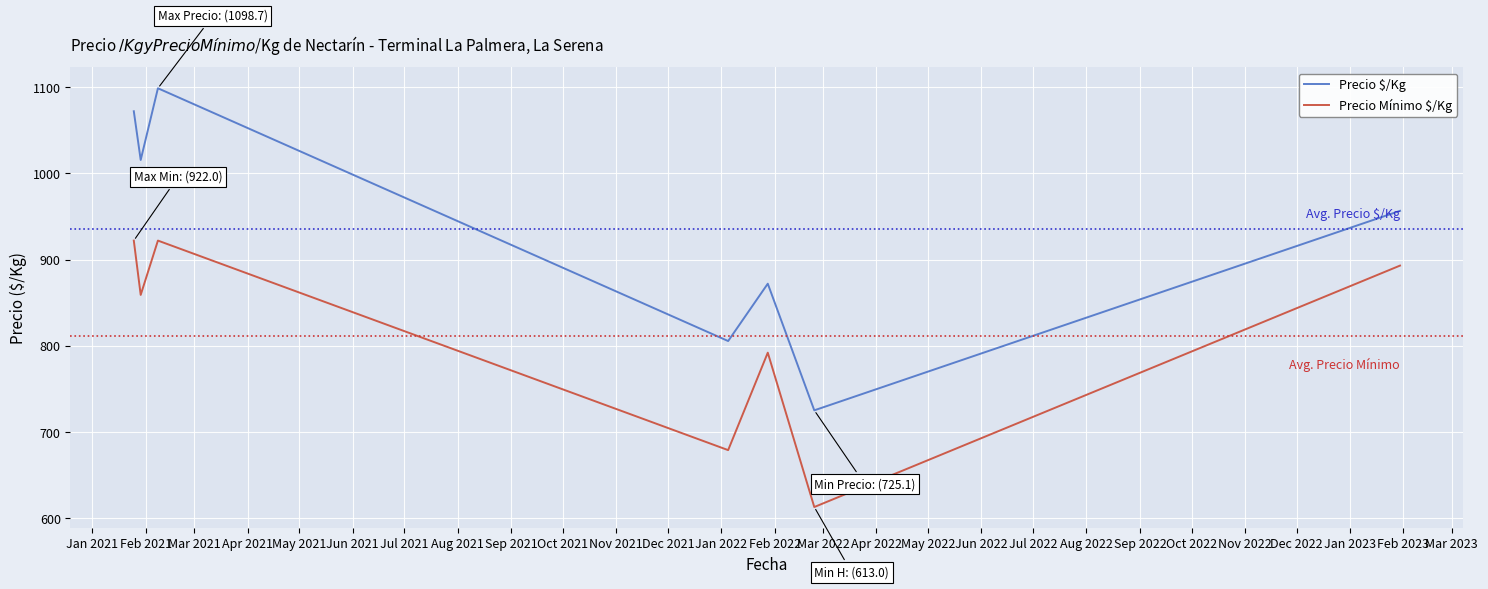

Which series has the largest total across all categories?

Precio $/Kg